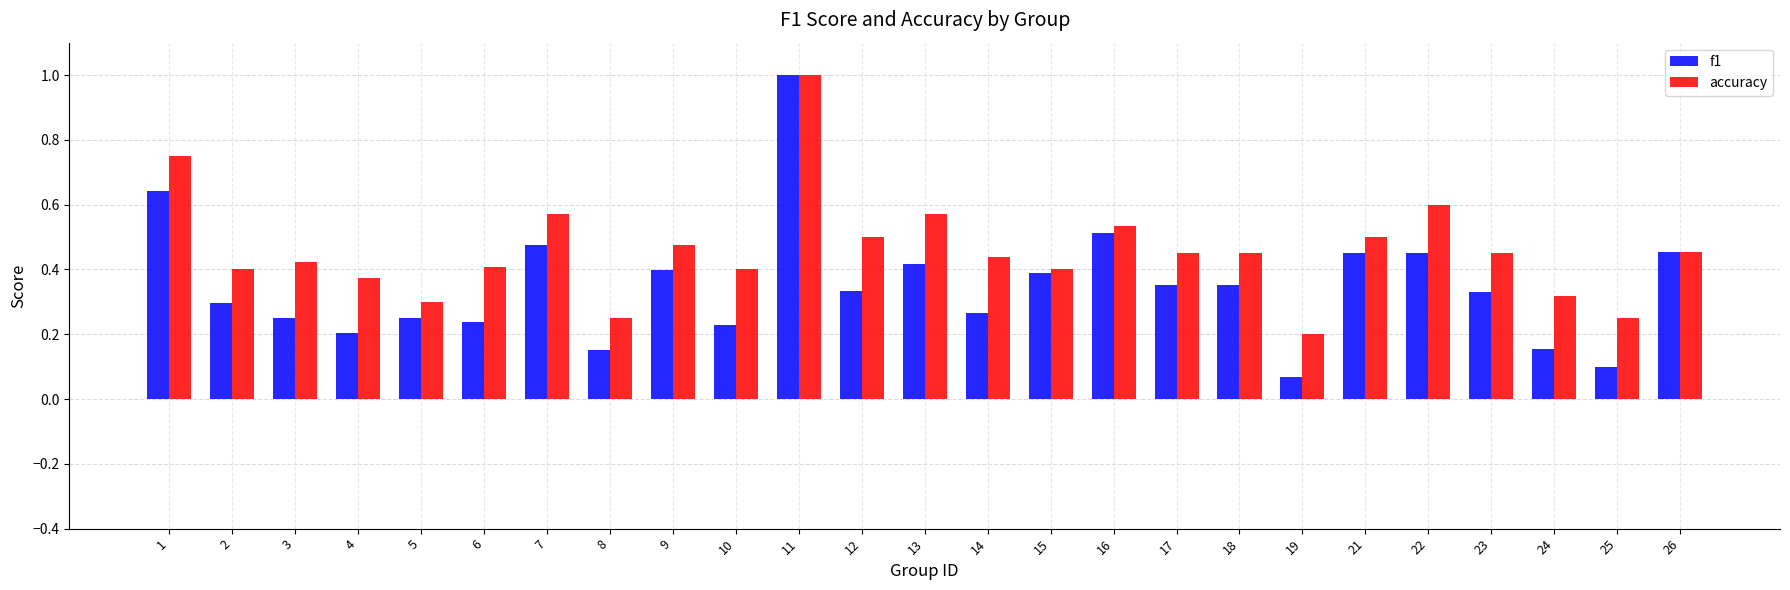

What is the highest value of the f1 series?

1.0